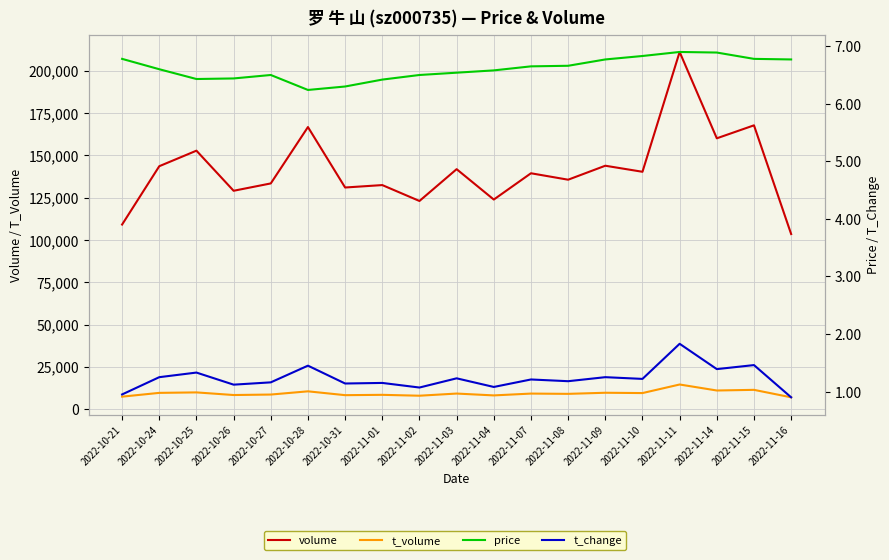

At which category does price reach its first local valley?

2022-10-25